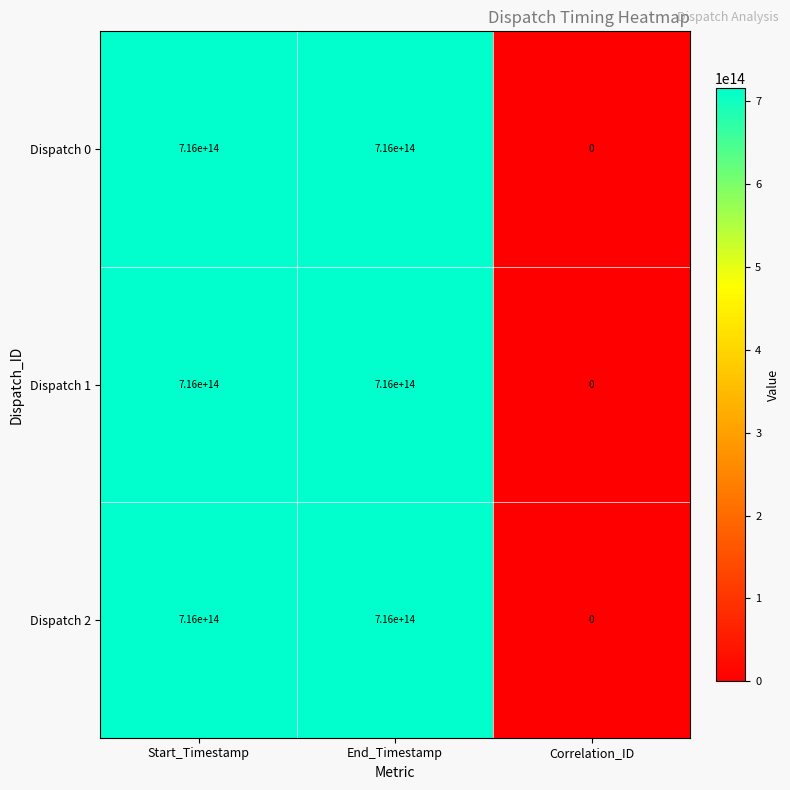

Which label corresponds to the smallest value in the chart?

Correlation_ID